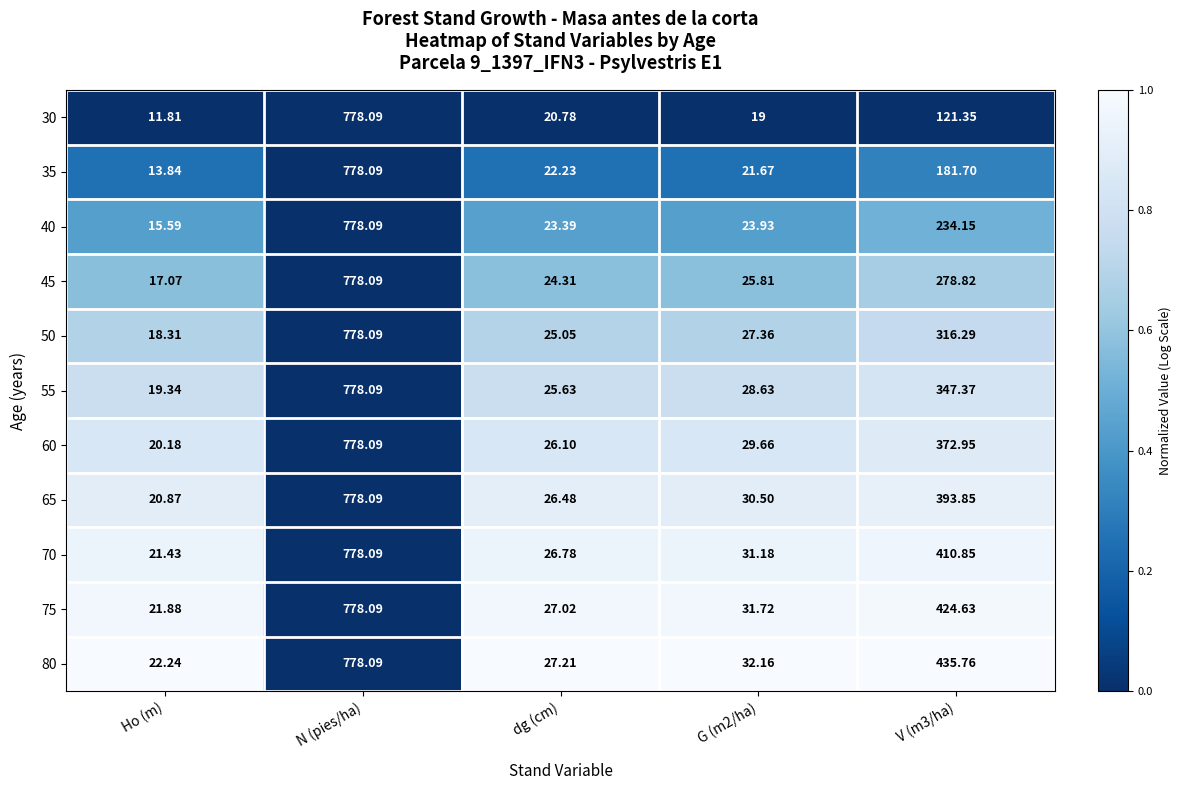

What is the spread (max minus min) of values at V (m3/ha)?

314.4